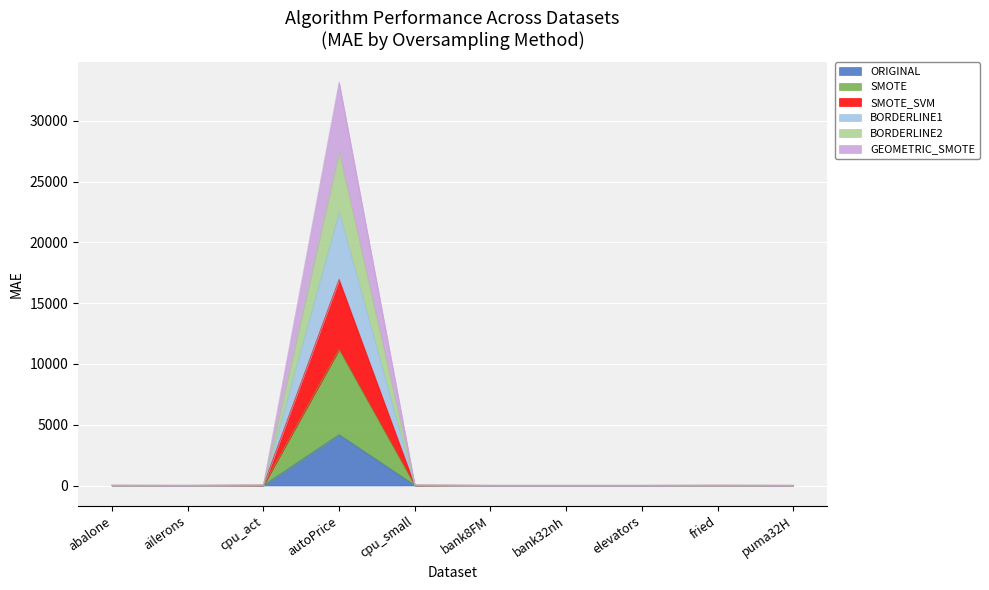

What is the difference between the ORIGINAL values at autoPrice and bank8FM?

4173.5